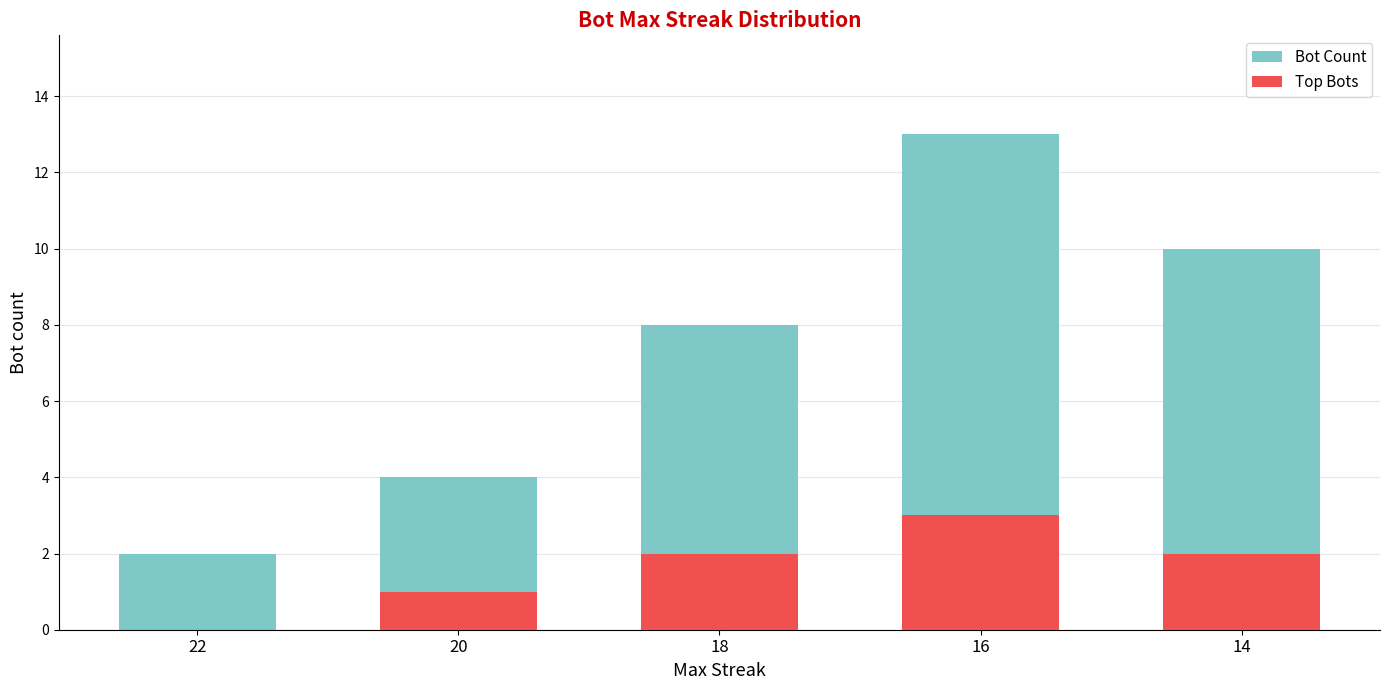

How many values in the Top Bots series are below 2?

2